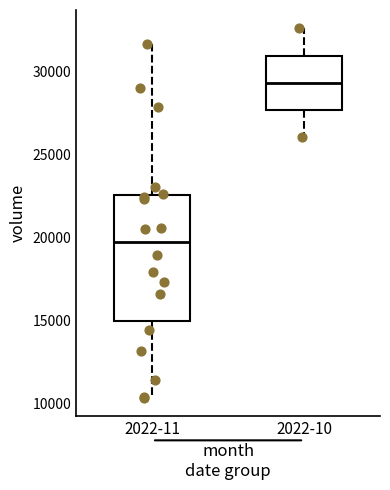

Reading left to right, read every box against the y-axis: the position of its median line, the range the box covers, and the ends of its whiskers. The values are not printed on the chart, so give them approximately, as read against the axis.

2022-11: median 20000, box 15000 to 22500, whiskers 10500 to 31500
2022-10: median 29500, box 27500 to 31000, whiskers 26000 to 32500